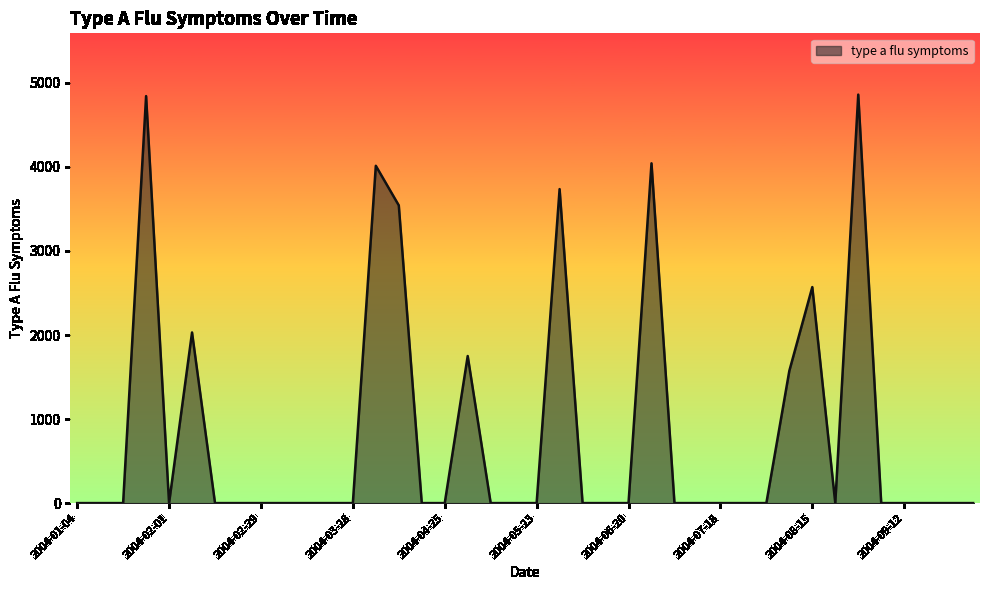

What is the maximum value shown in the chart?

4860.8